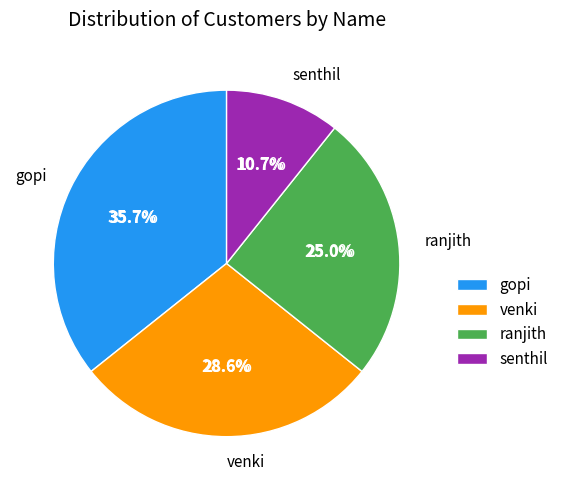

Rank the categories by value from highest to lowest.

gopi, venki, ranjith, senthil